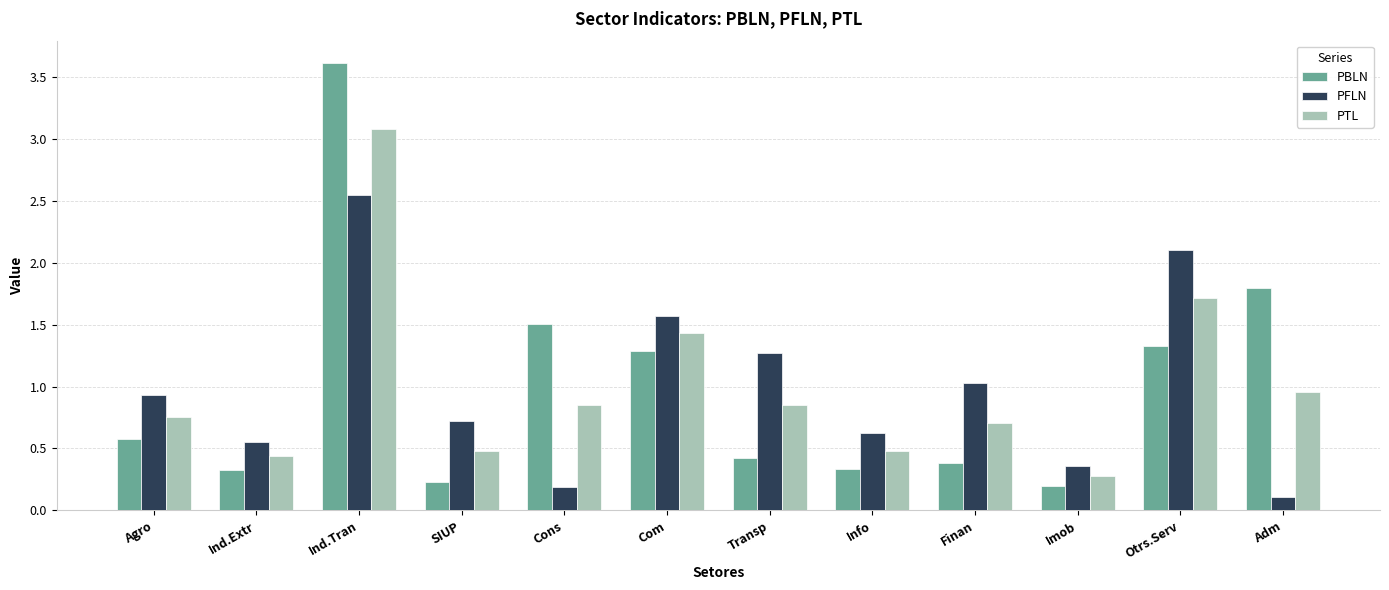

What is the label of the 2nd bar from the left?

Ind.Extr